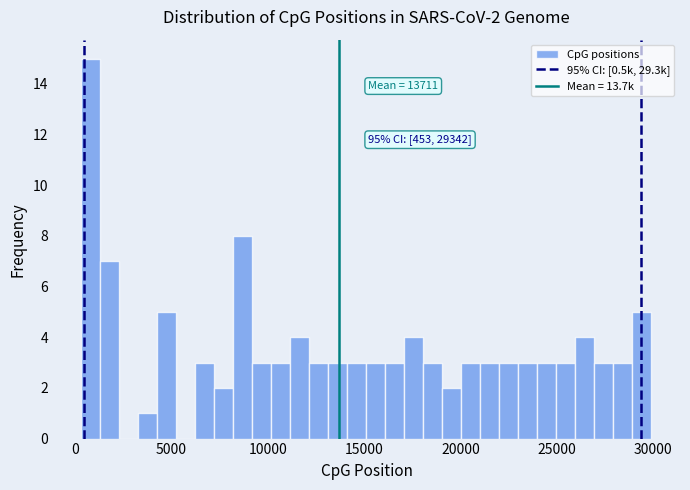

Read against the x-axis, roughly where is the centre of the tallest bar?

1000